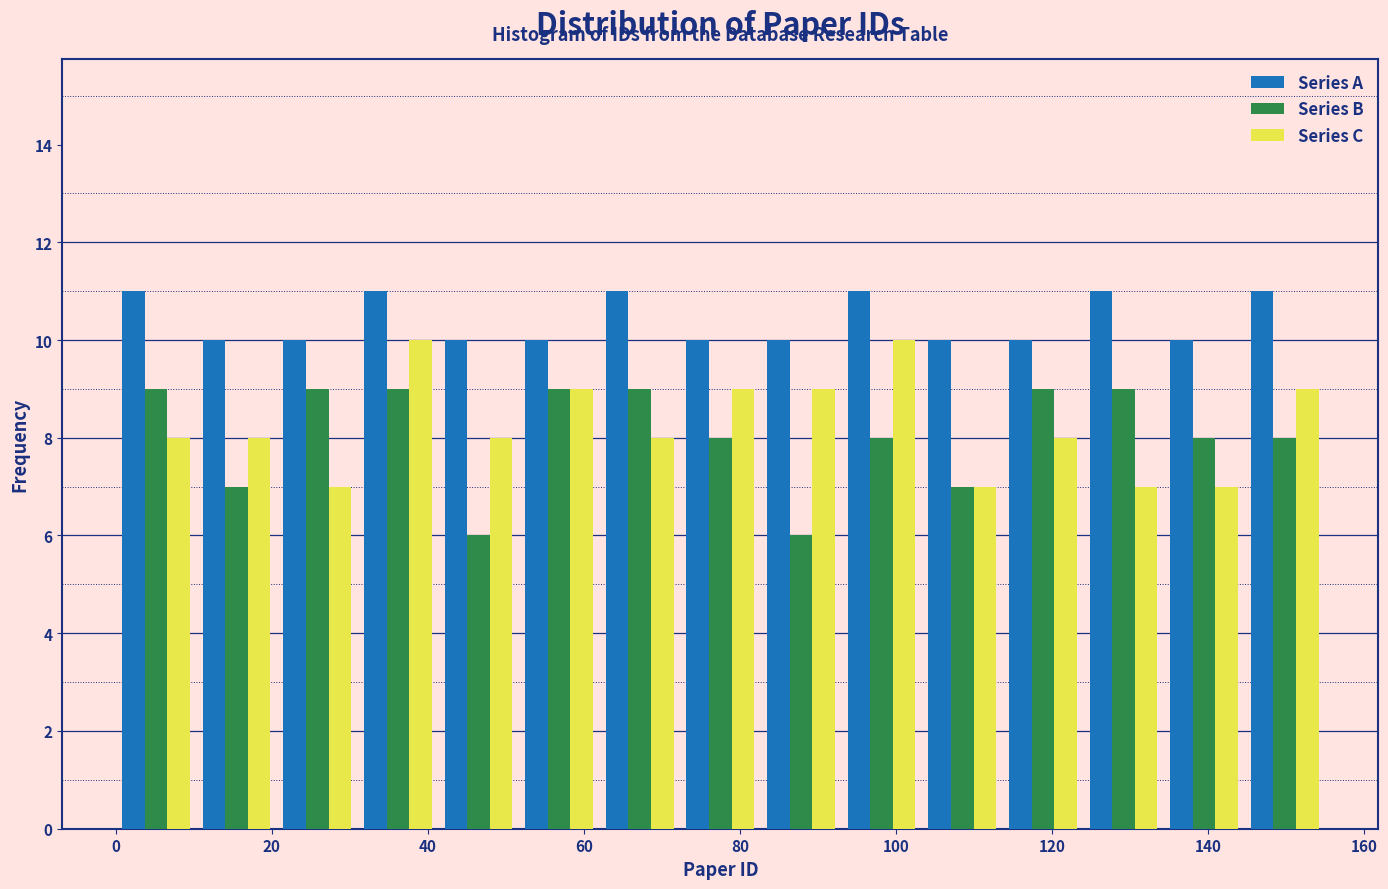

Reading left to right, list every range on the x-axis with the height of the bar of each series over it. Neither the bar edges nor the heights are printed on the chart, so give them approximately, as read against the axes.

0 to 10: Series A=11	Series B=9	Series C=8
10 to 20: Series A=10	Series B=7	Series C=8
20 to 32: Series A=10	Series B=9	Series C=7
32 to 42: Series A=11	Series B=9	Series C=10
42 to 52: Series A=10	Series B=6	Series C=8
52 to 62: Series A=10	Series B=9	Series C=9
62 to 72: Series A=11	Series B=9	Series C=8
72 to 82: Series A=10	Series B=8	Series C=9
82 to 94: Series A=10	Series B=6	Series C=9
94 to 104: Series A=11	Series B=8	Series C=10
104 to 114: Series A=10	Series B=7	Series C=7
114 to 124: Series A=10	Series B=9	Series C=8
124 to 134: Series A=11	Series B=9	Series C=7
134 to 144: Series A=10	Series B=8	Series C=7
144 to 156: Series A=11	Series B=8	Series C=9